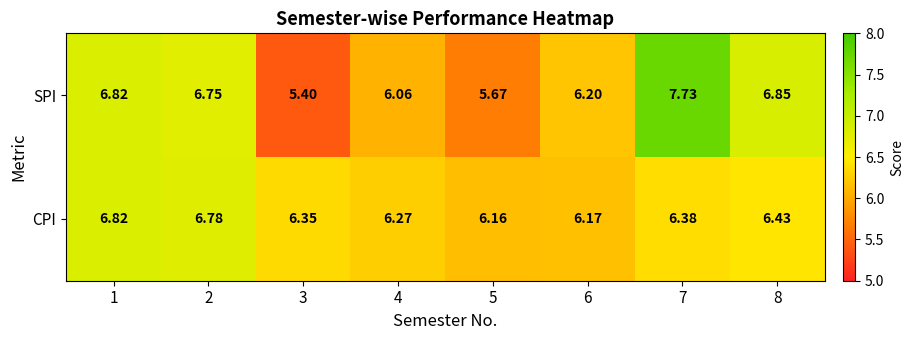

At which category is the sum across all series the highest?

7